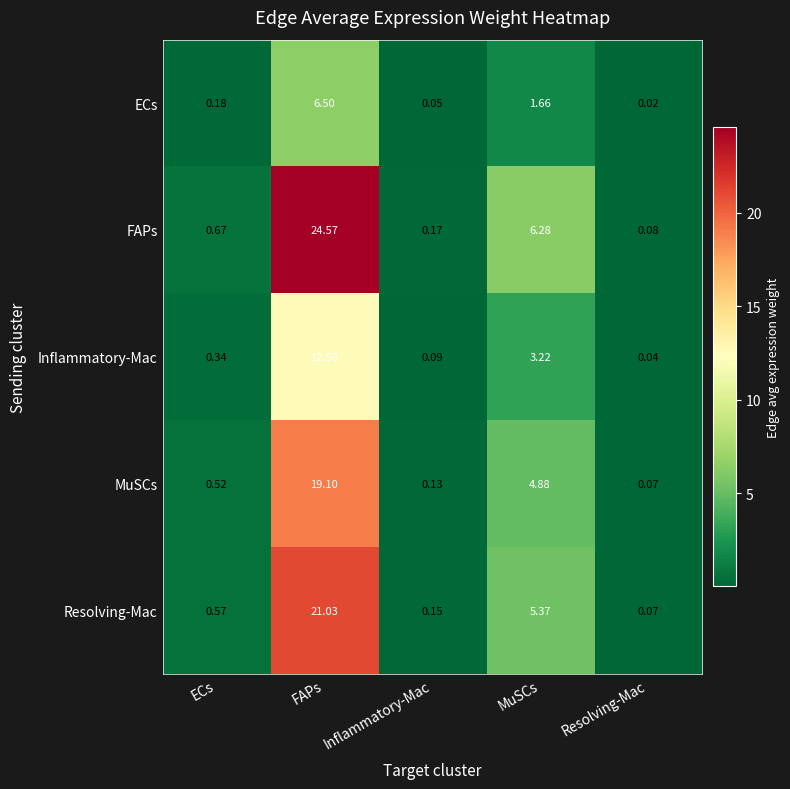

Which series has the largest total across all categories?

FAPs